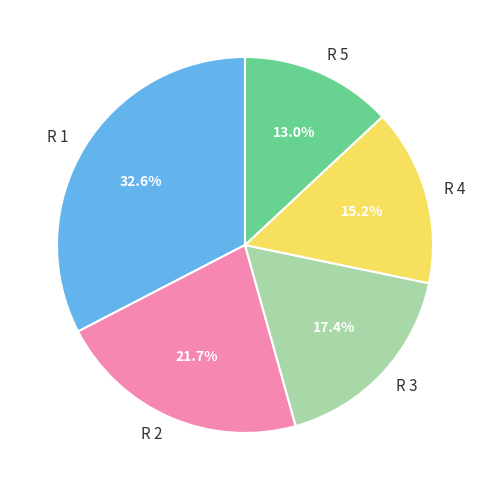

How many slices are in this pie chart?

5